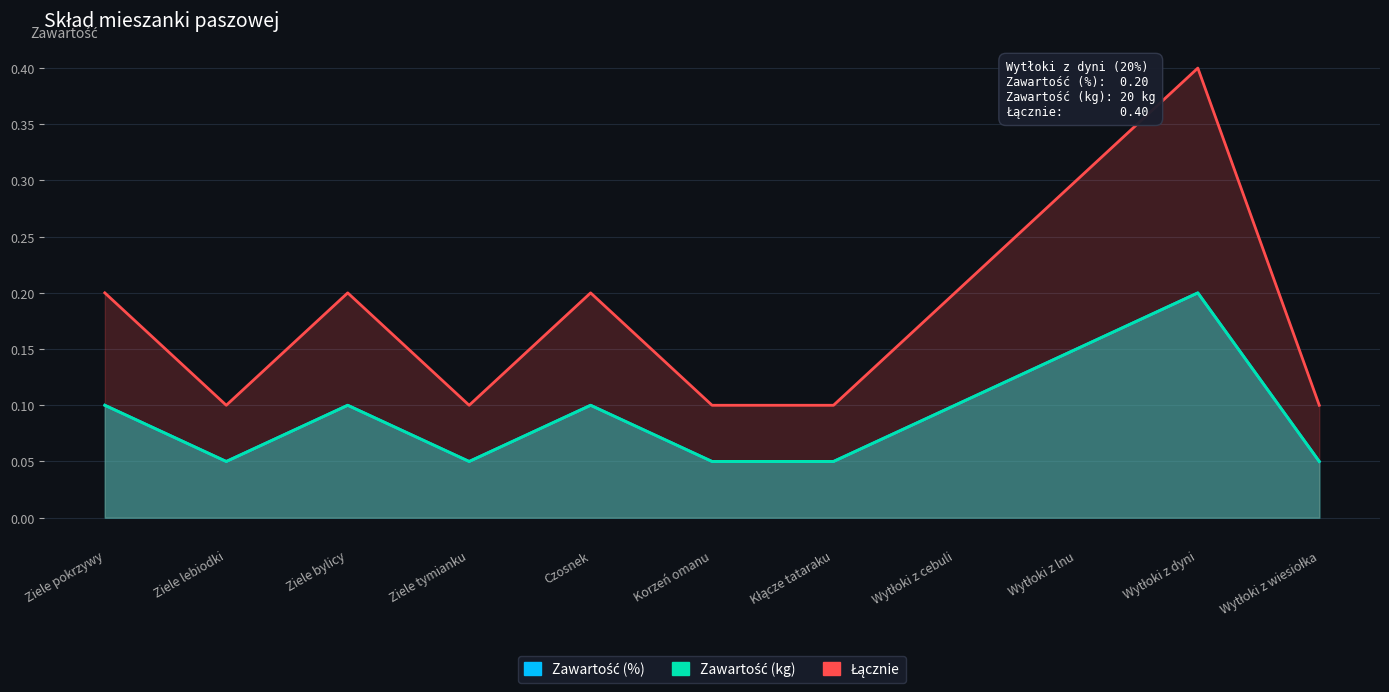

At which category does Zawartość (kg) reach its first local valley?

Ziele lebiodki